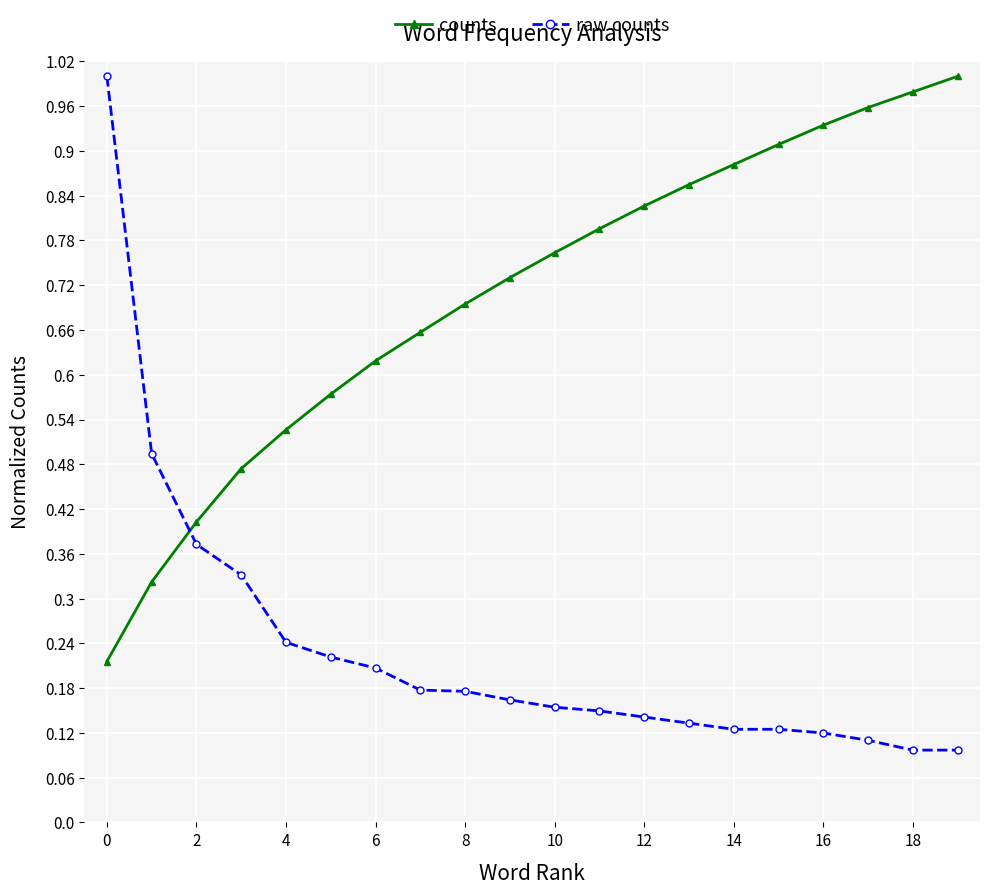

What is the sum of all counts values?

14.1